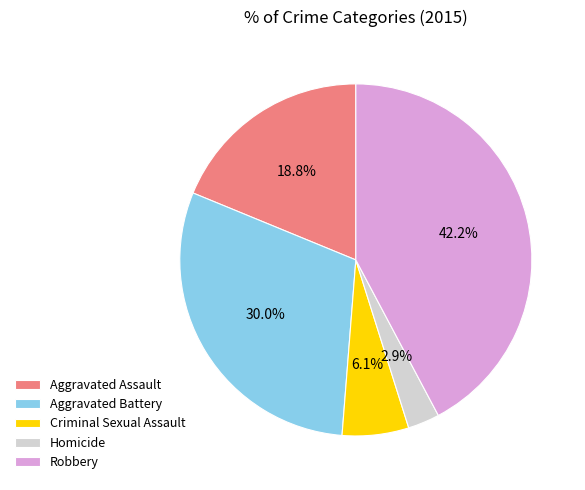

Is it true that Aggravated Assault is 19% of the pie?

True